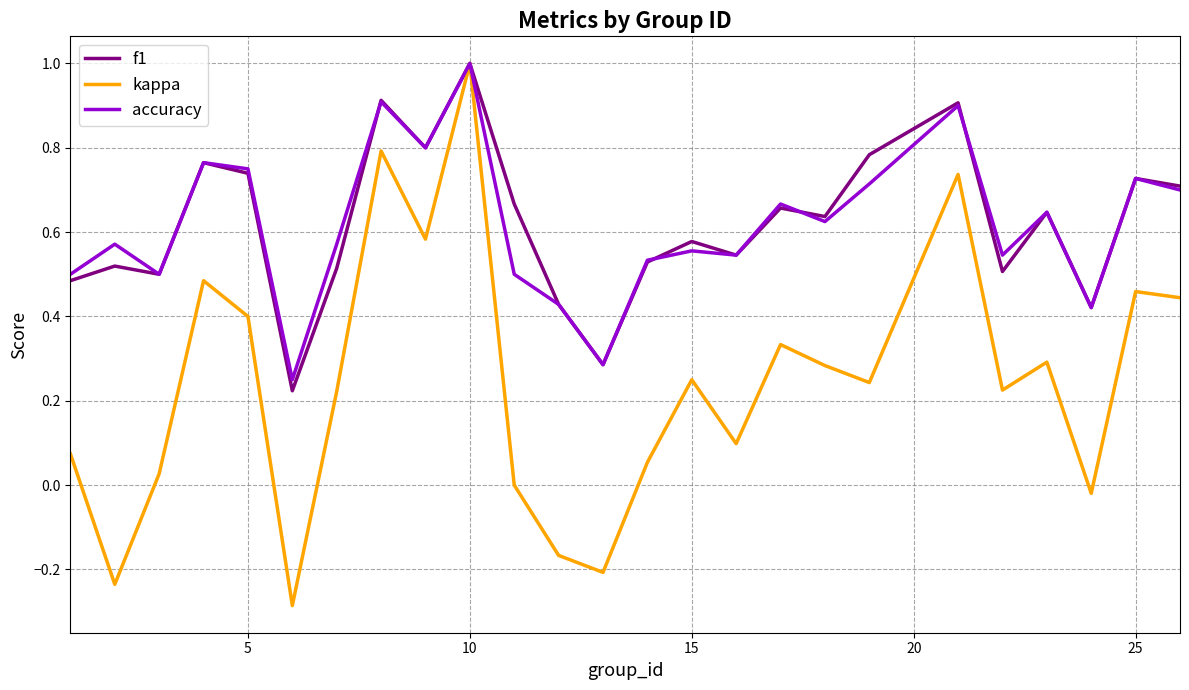

What are all the series names shown in the legend?

f1, kappa, accuracy